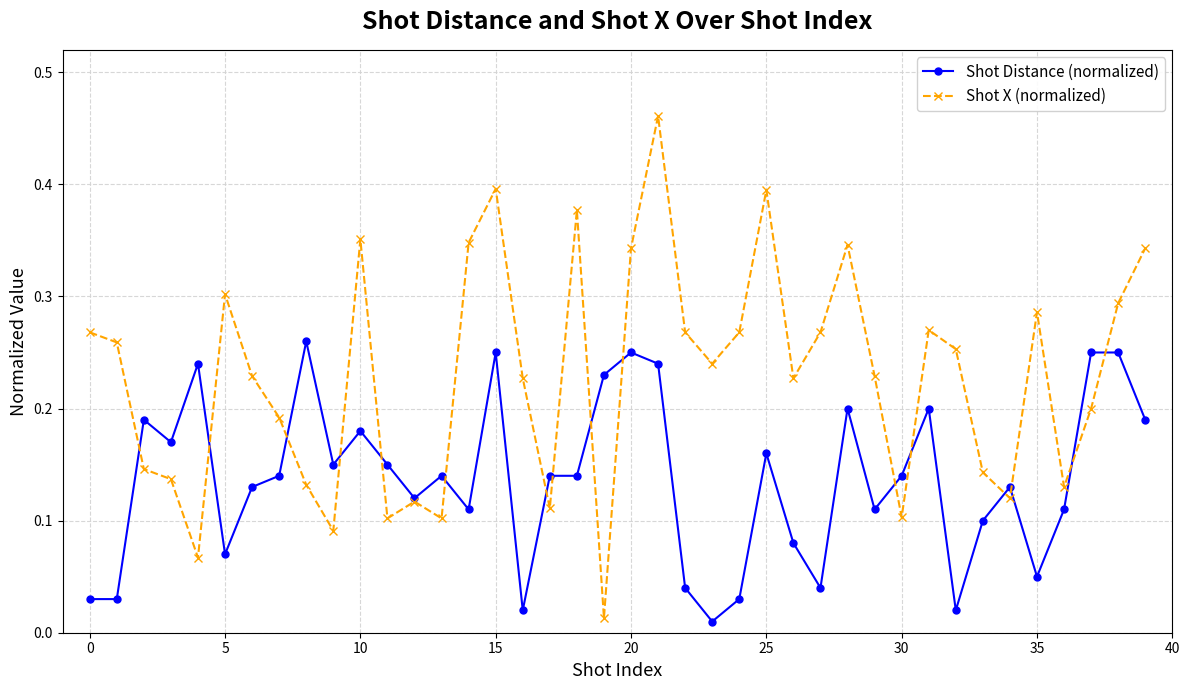

Rank the series by their average value, from lowest to highest.

Shot Distance (normalized), Shot X (normalized)